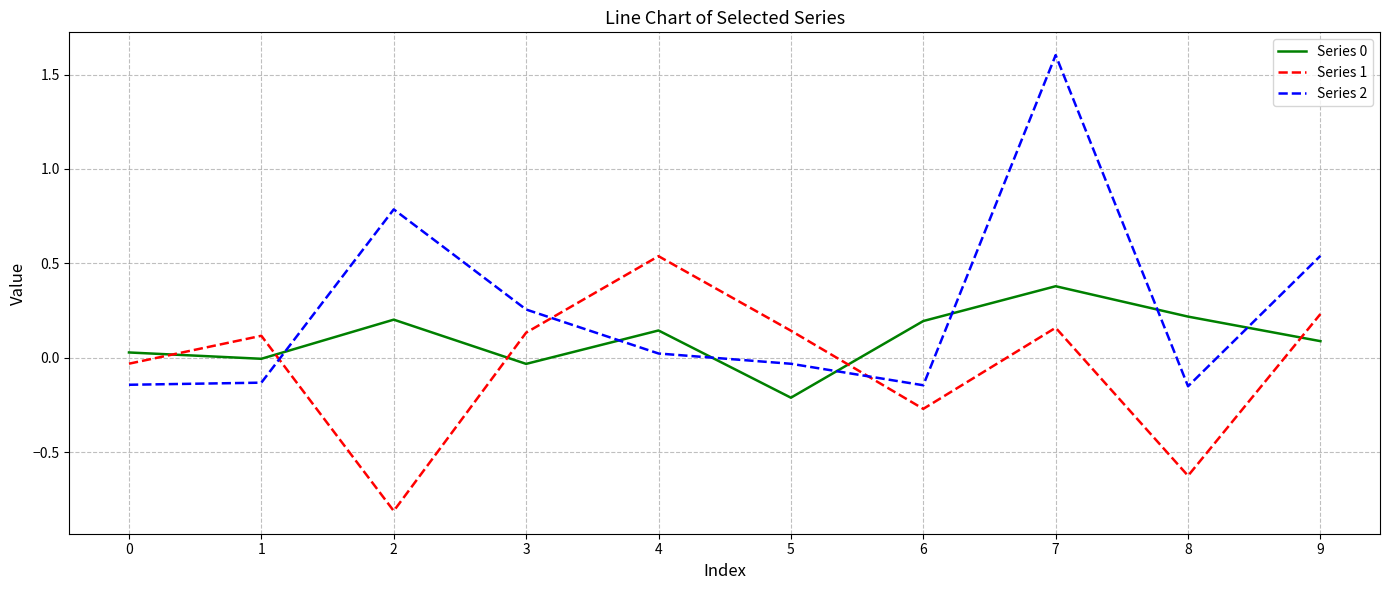

Which series has the largest range (max minus min)?

Series 2